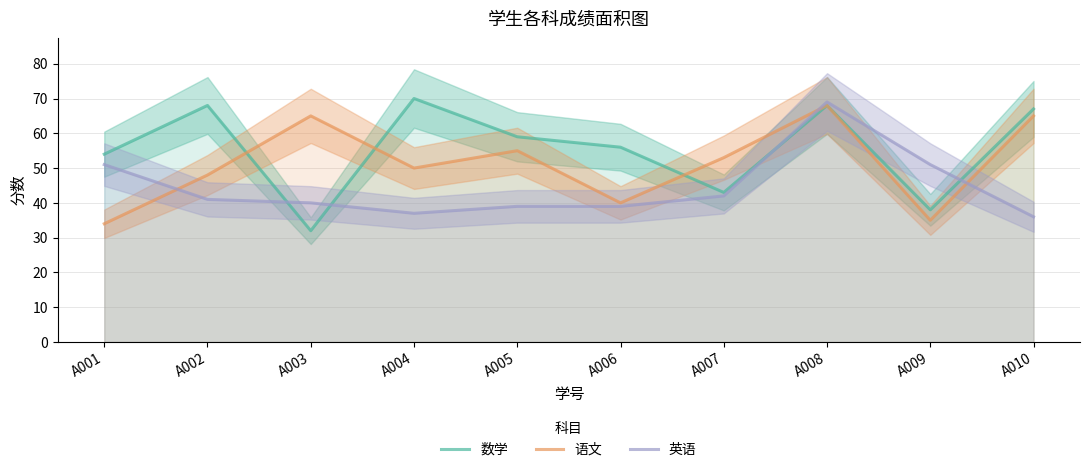

What are all the series names shown in the legend?

数学, 语文, 英语